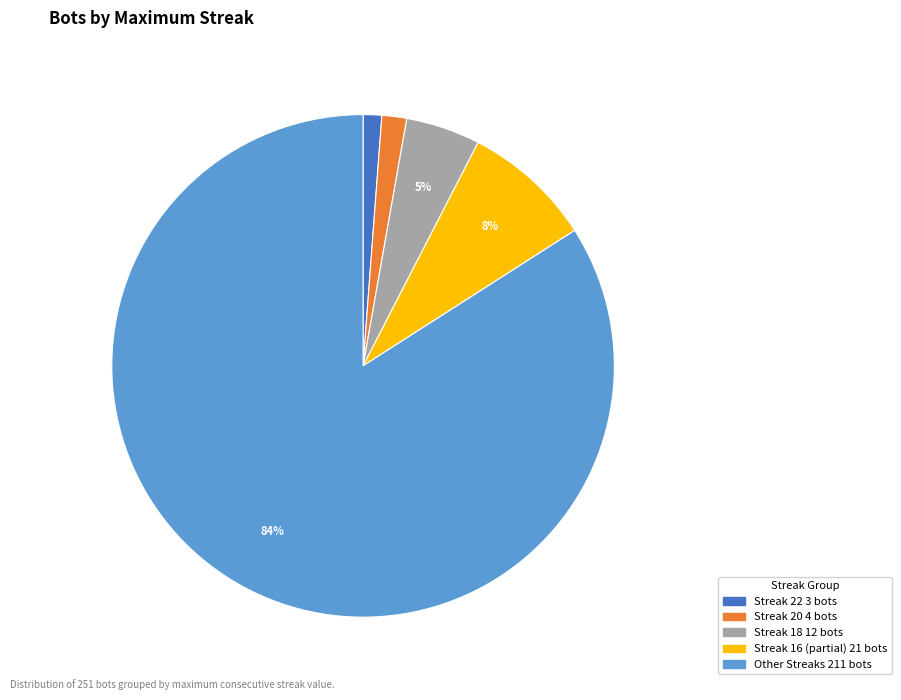

To the nearest percent, what is the difference between the largest and smallest slice percentages?

83%